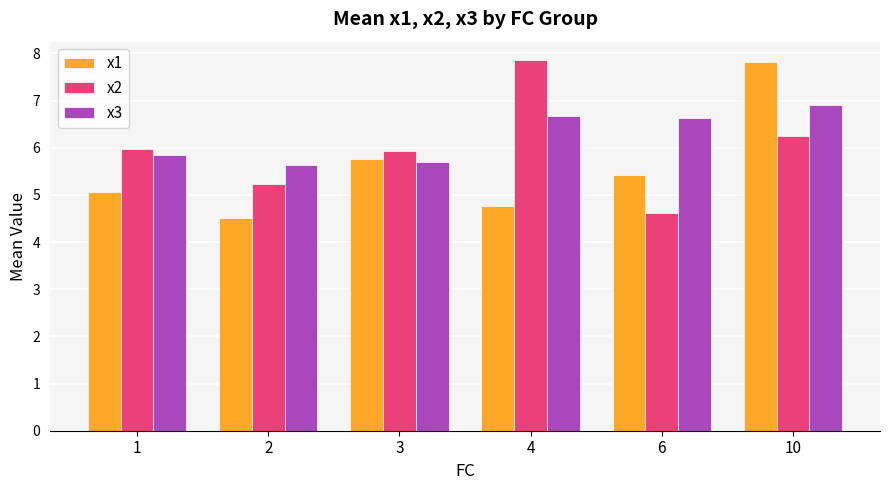

The x2 series shows 4.6 at 6. True or false?

True